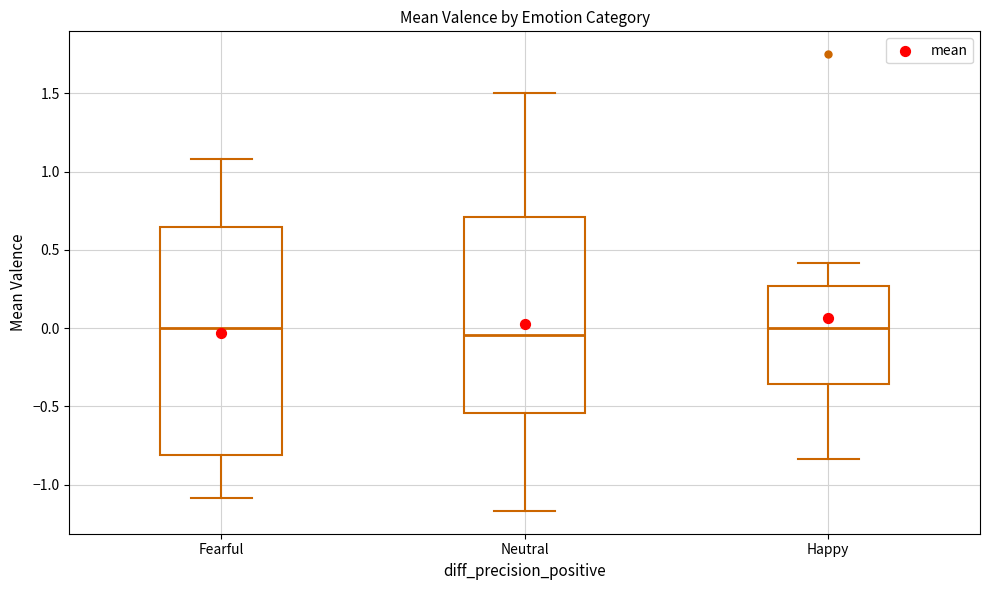

Reading left to right, transcribe this box plot: for each box, give where its median line is, the range the box spans, and where its two whiskers end, as read against the y-axis. The values are not printed on the chart, so give them approximately, as read against the axis.

Fearful: median 0.00, box -0.80 to 0.65, whiskers -1.10 to 1.10
Neutral: median -0.05, box -0.55 to 0.70, whiskers -1.15 to 1.50
Happy: median 0.00, box -0.35 to 0.25, whiskers -0.85 to 0.40